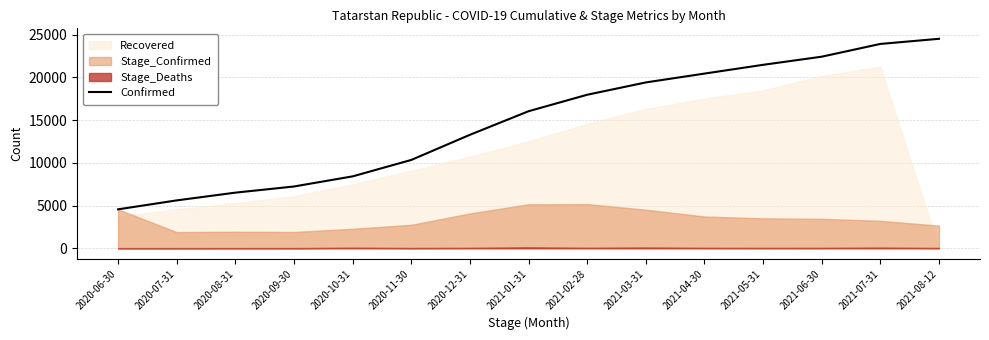

Count the number of values greater than 16046.

7